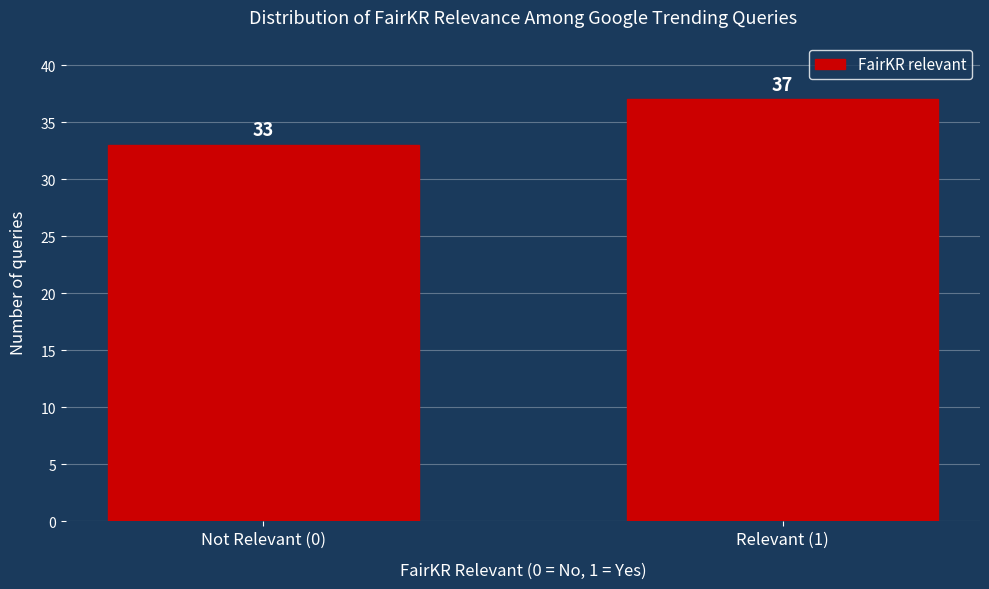

Reading left to right, what are all the values shown in this chart?

33	37